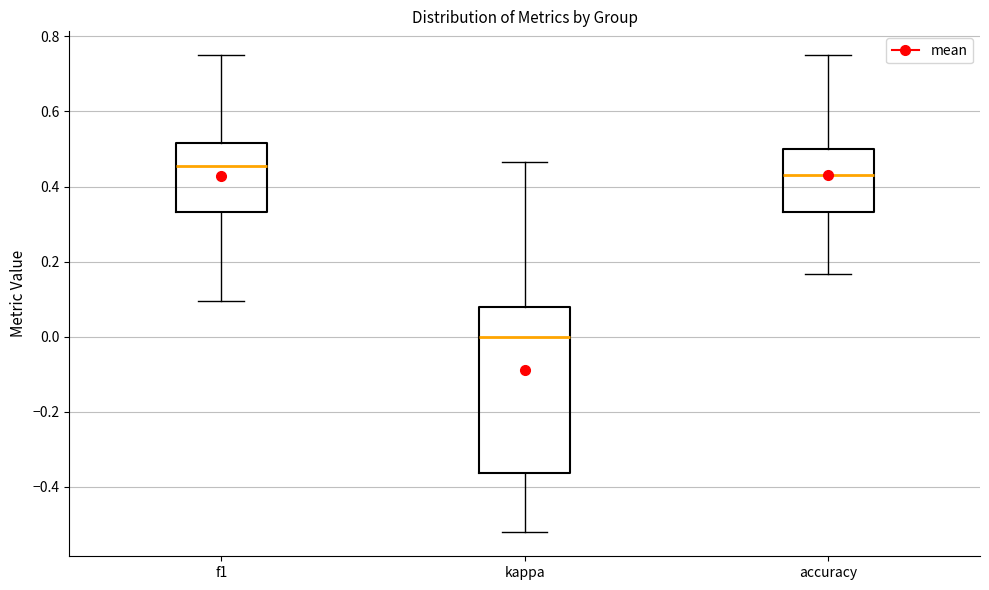

Reading left to right, transcribe this box plot: for each box, give where its median line is, the range the box spans, and where its two whiskers end, as read against the y-axis. The values are not printed on the chart, so give them approximately, as read against the axis.

f1: median 0.46, box 0.34 to 0.52, whiskers 0.10 to 0.76
kappa: median 0.00, box -0.36 to 0.08, whiskers -0.52 to 0.46
accuracy: median 0.44, box 0.34 to 0.50, whiskers 0.16 to 0.76